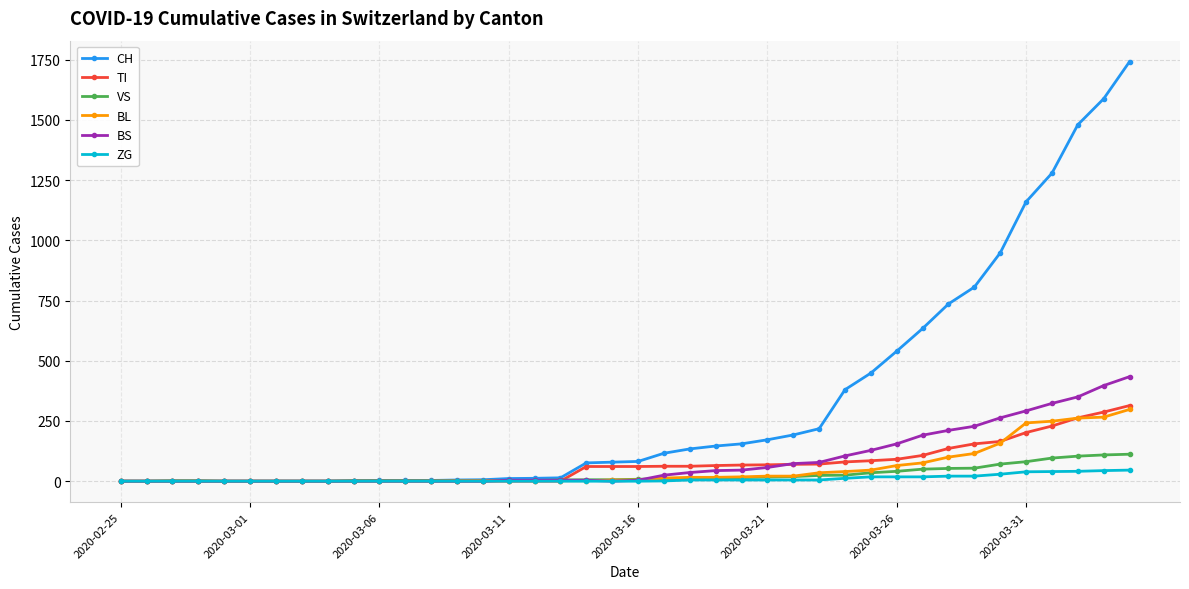

Which series has the widest spread of values?

CH